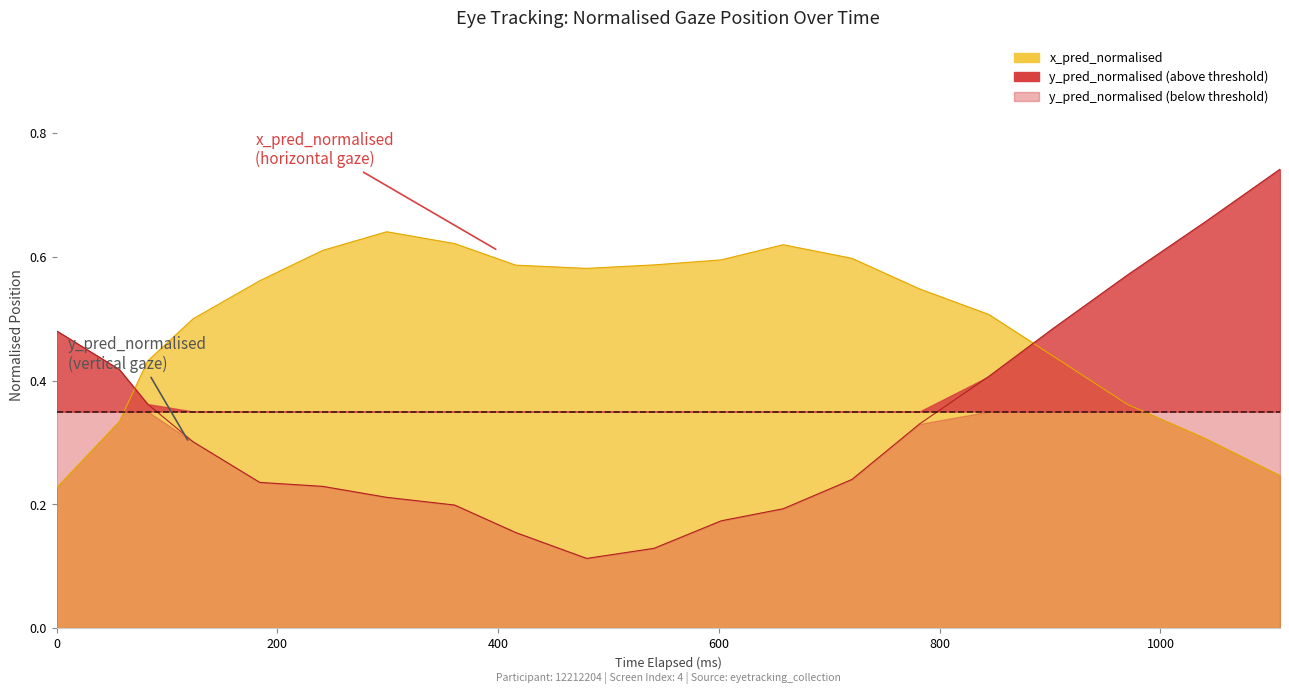

After their last crossing, which series has the higher values: x_pred_normalised or y_pred_normalised?

y_pred_normalised